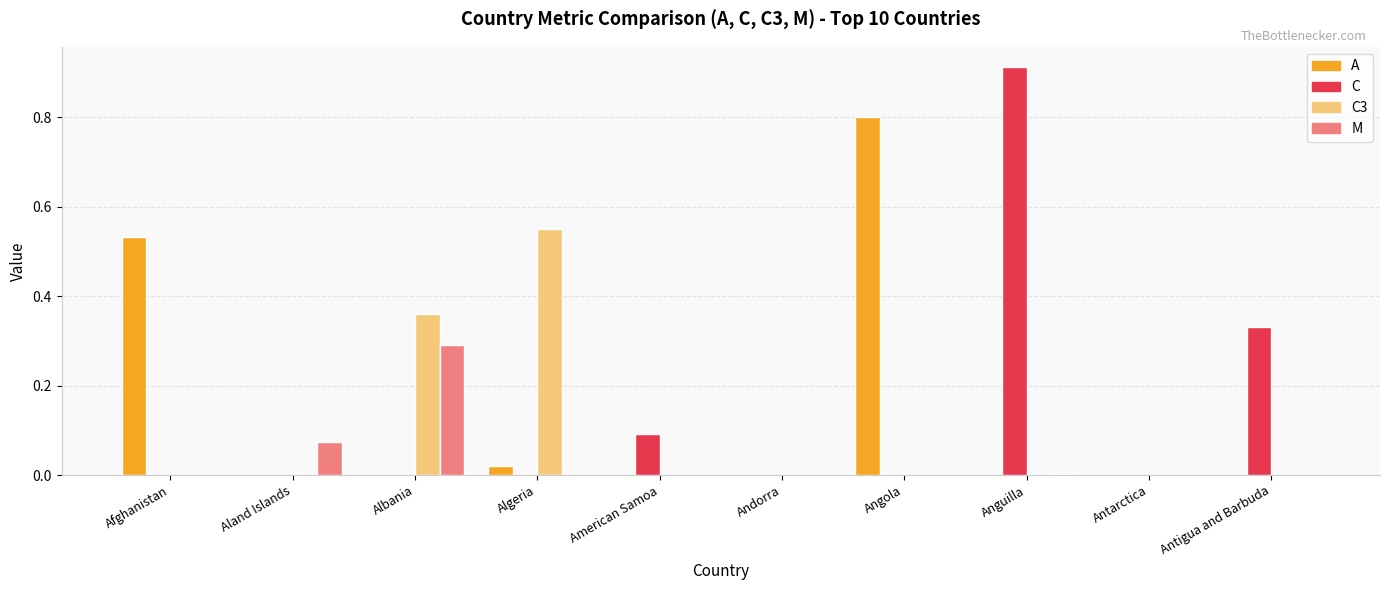

Is it true that A equals -0.4 at Albania?

False